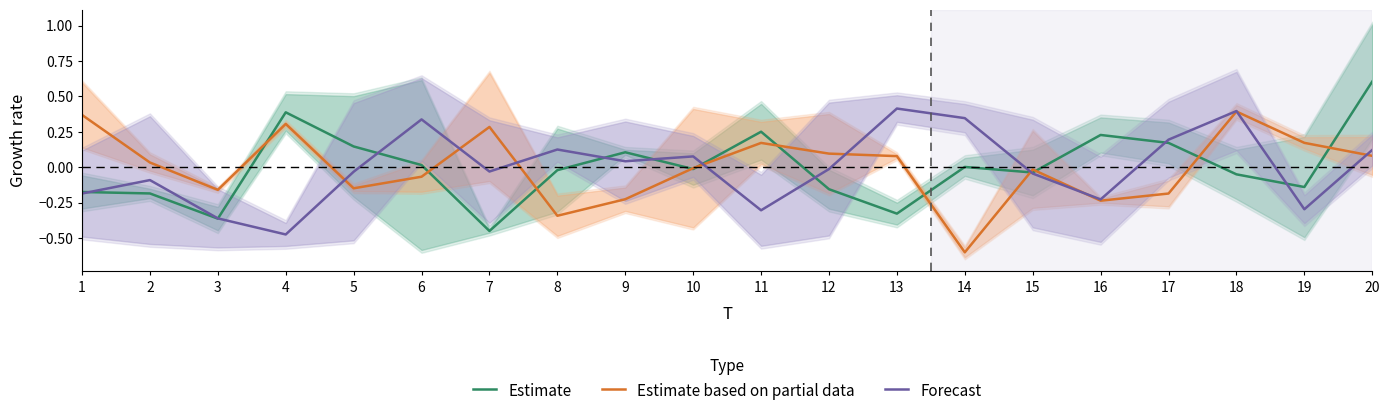

Rank the series by their average value, from highest to lowest.

Estimate based on partial data, Estimate, Forecast